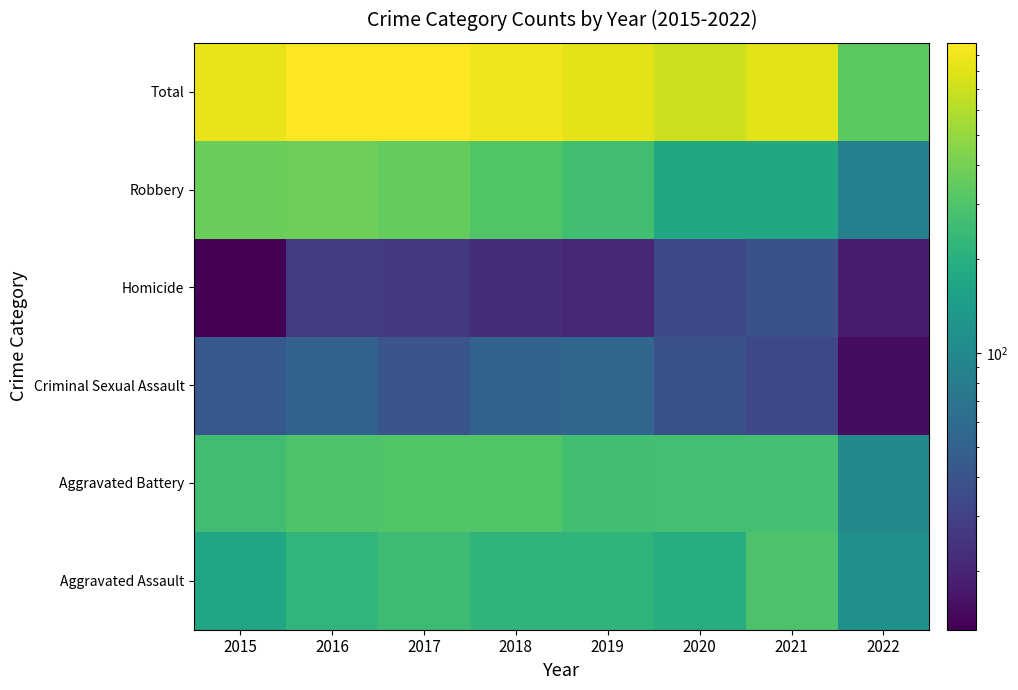

At how many categories does at least one series exceed 791?

6